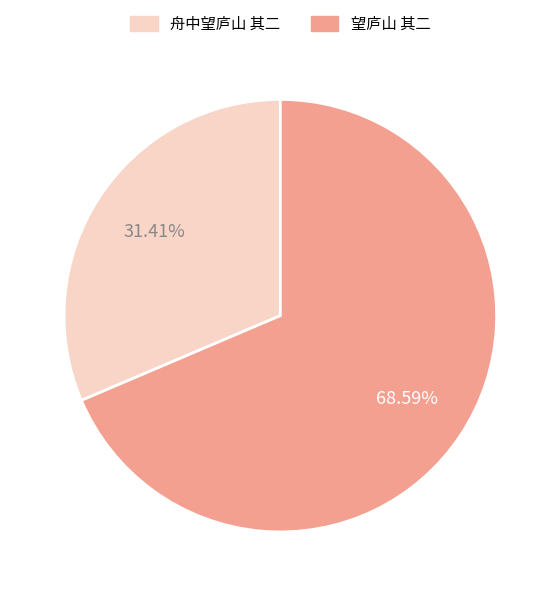

What is the ratio of the value at 舟中望庐山 其二 to the value at 望庐山 其二?

0.5